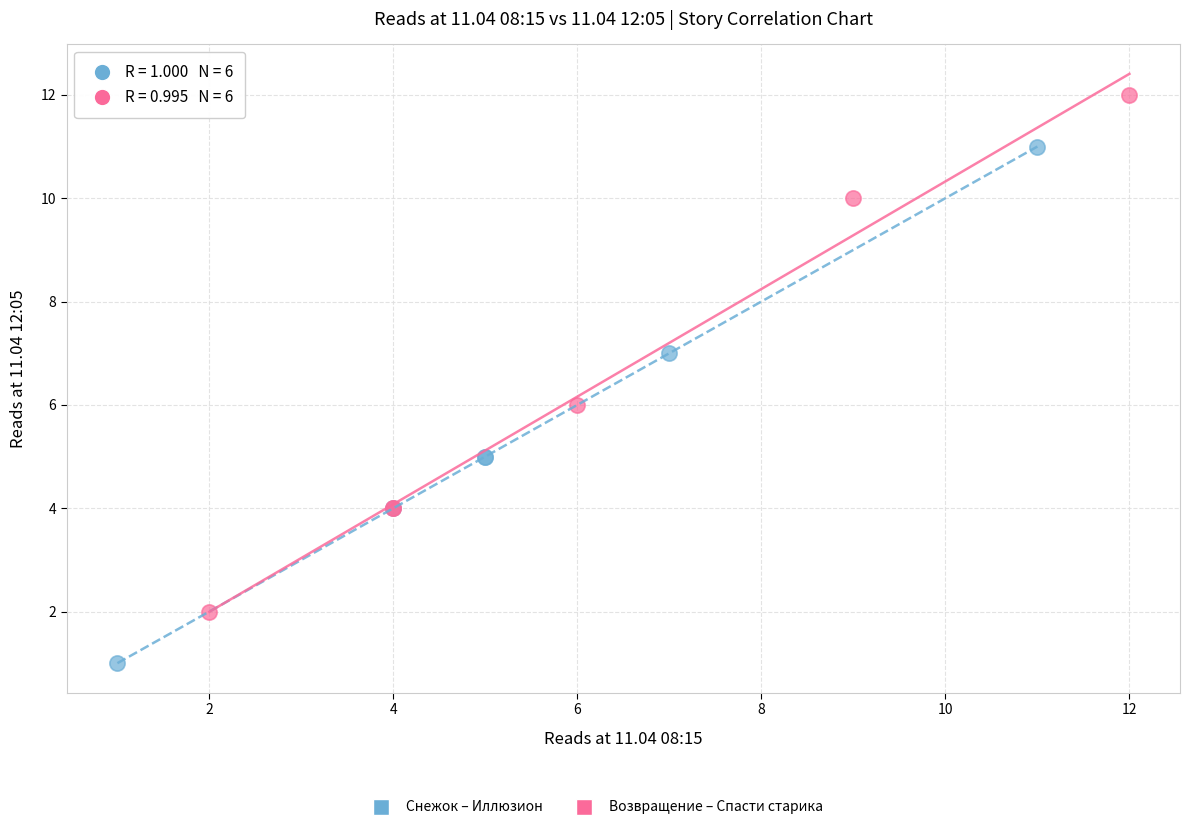

Which series contains the highest Y value?

Возвращение – Спасти старика